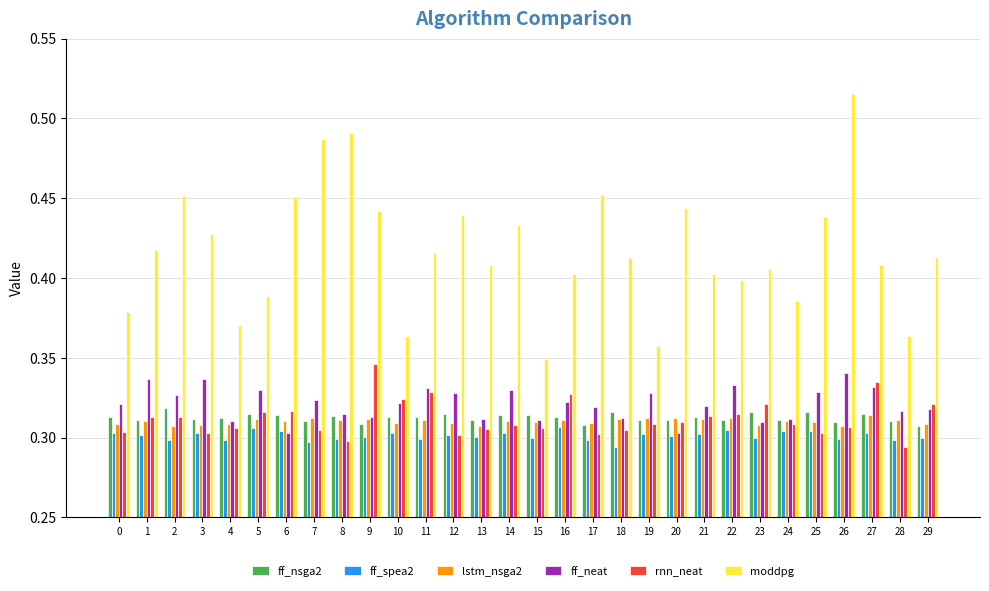

How many ff_nsga2 values are between 0 and 1?

30